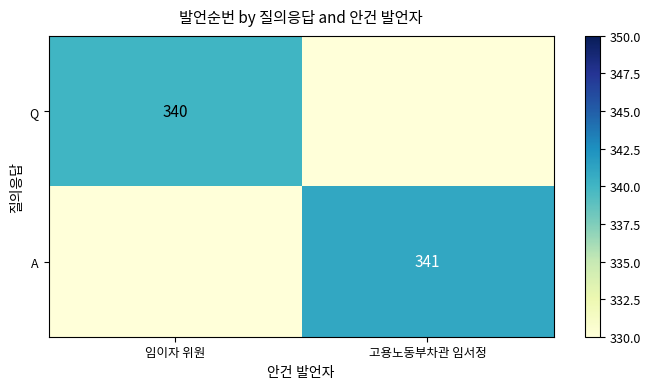

Is the value of A at 고용노동부차관 임서정 greater than the value of Q at 임이자 위원?

Yes